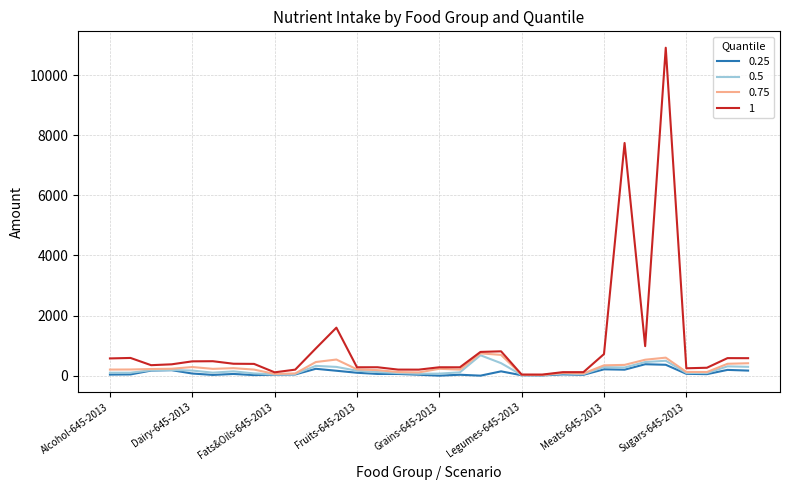

What is the greatest value displayed?

10911.6